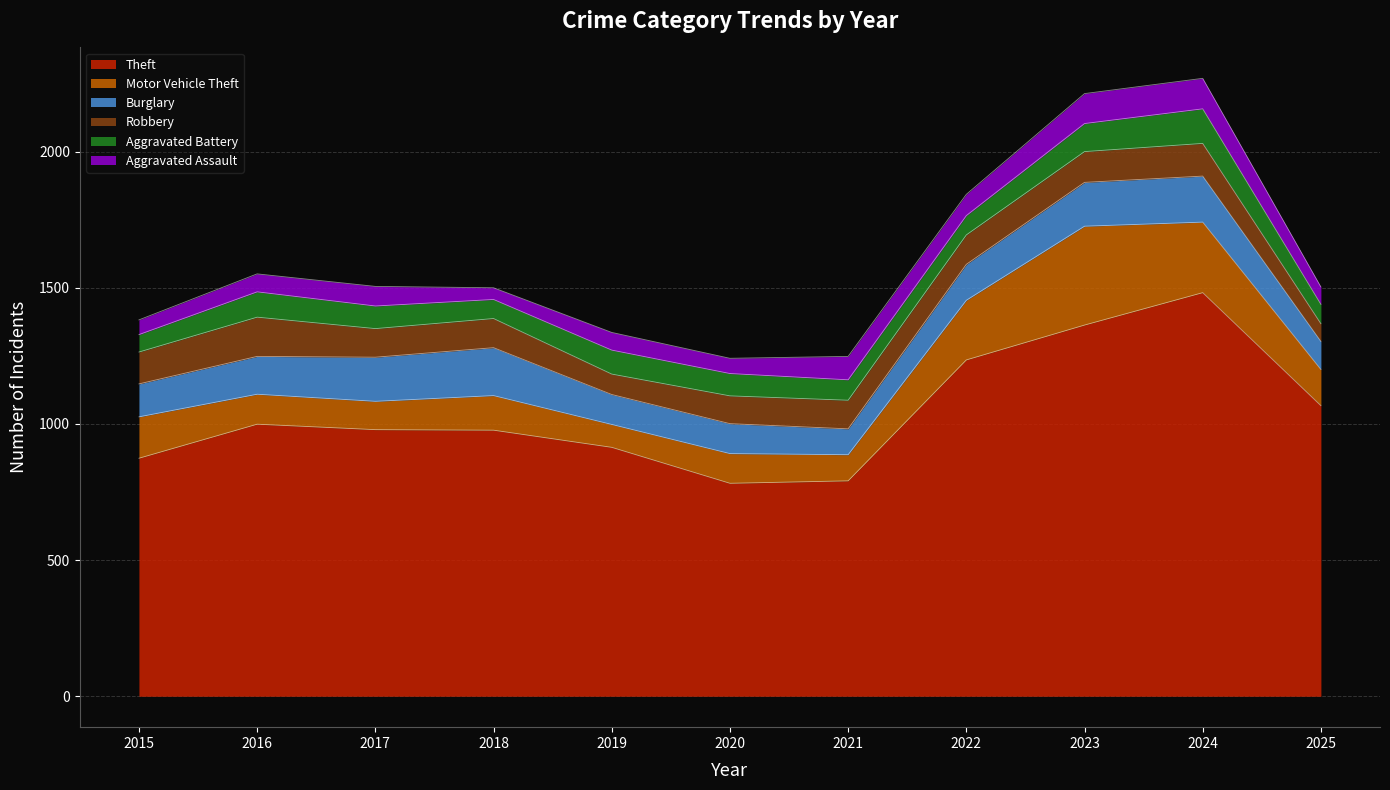

What is the sum of all Theft values?

11463